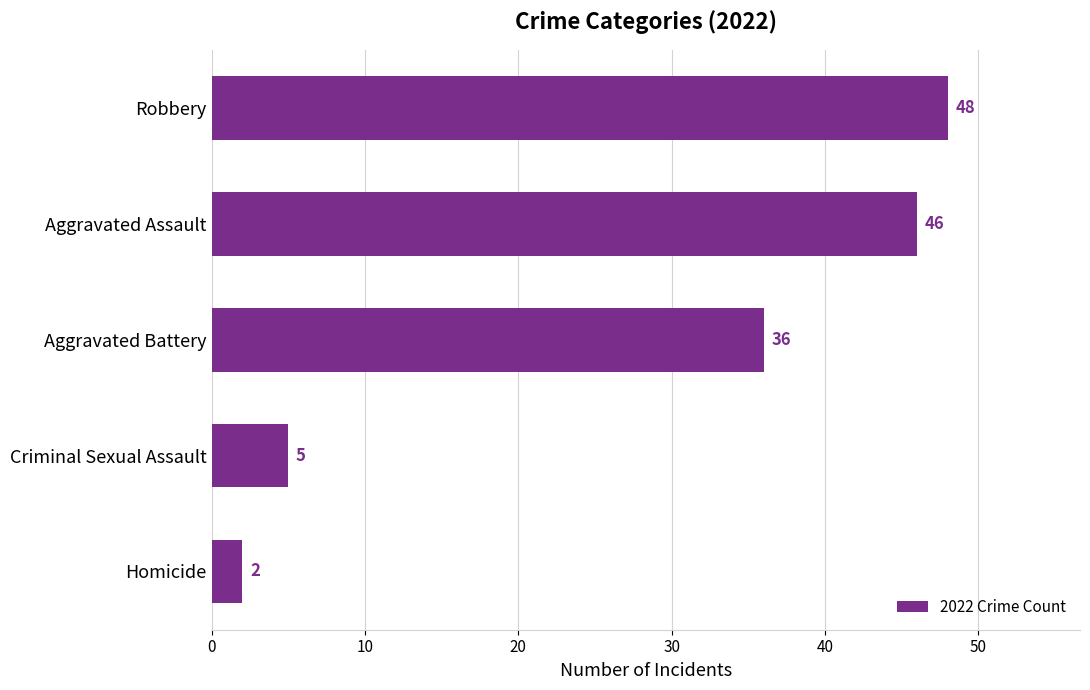

What is the difference between the maximum and minimum values?

46